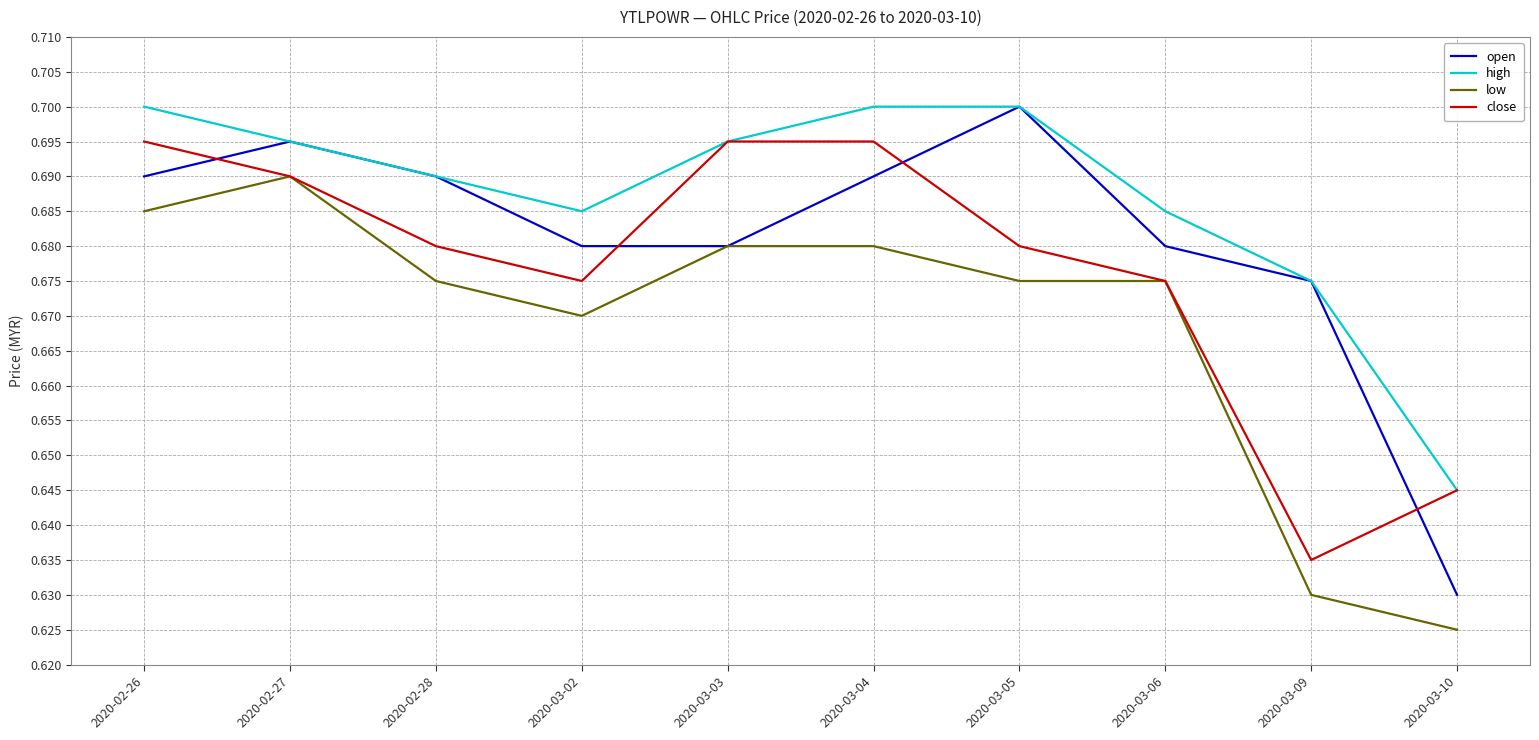

Which series has the largest total across all categories?

high